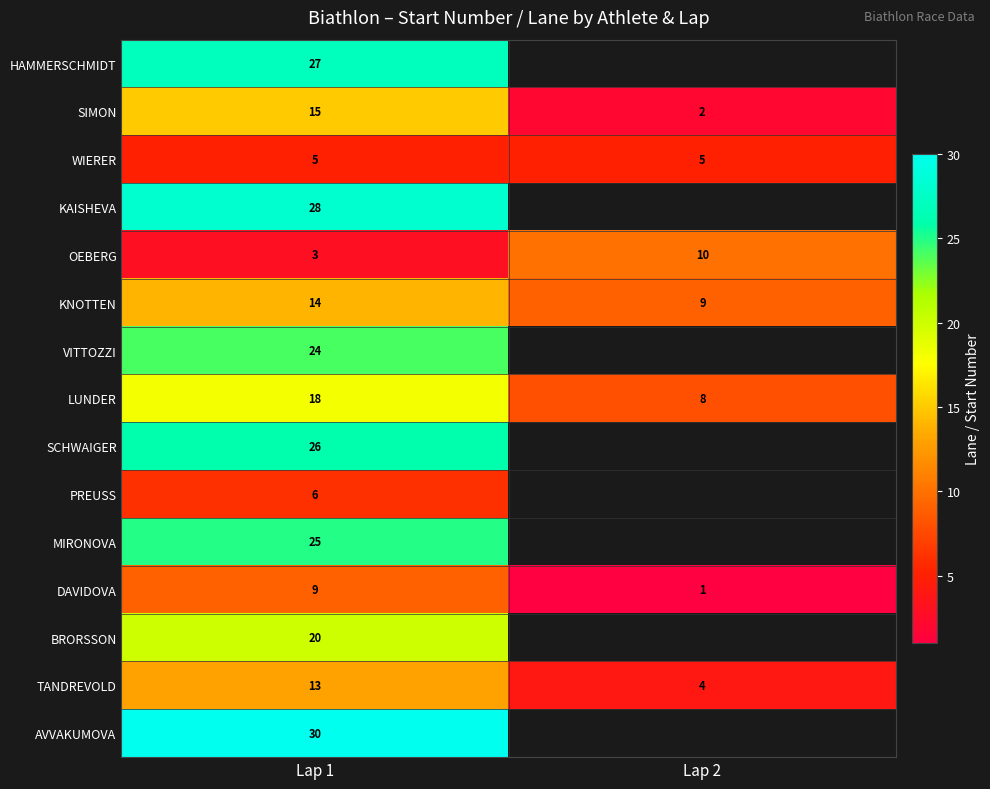

The LUNDER series shows 27.0 at Lap 1. True or false?

False